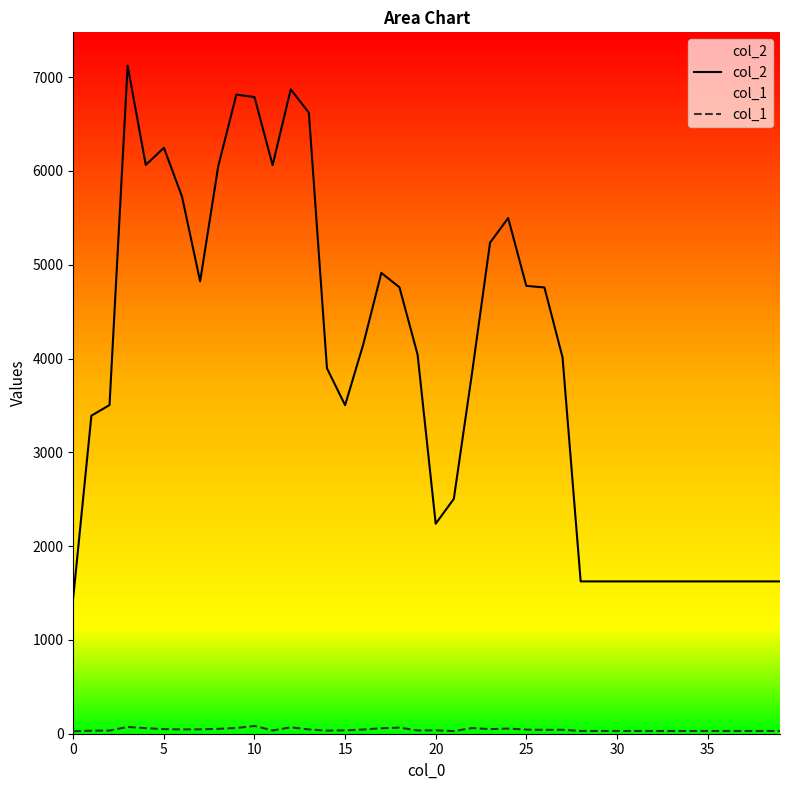

True or false: col_2 has more than 2 interior local peaks.

True